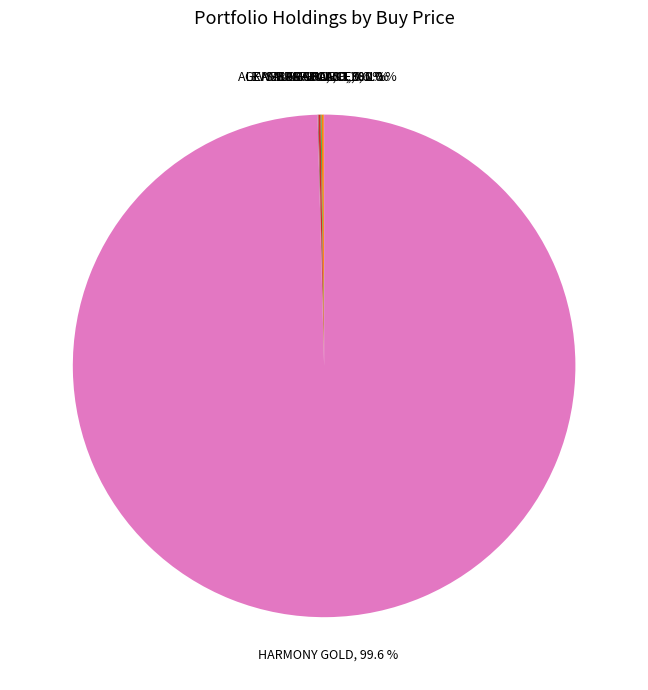

Is there any slice that represents more than half of the pie?

Yes